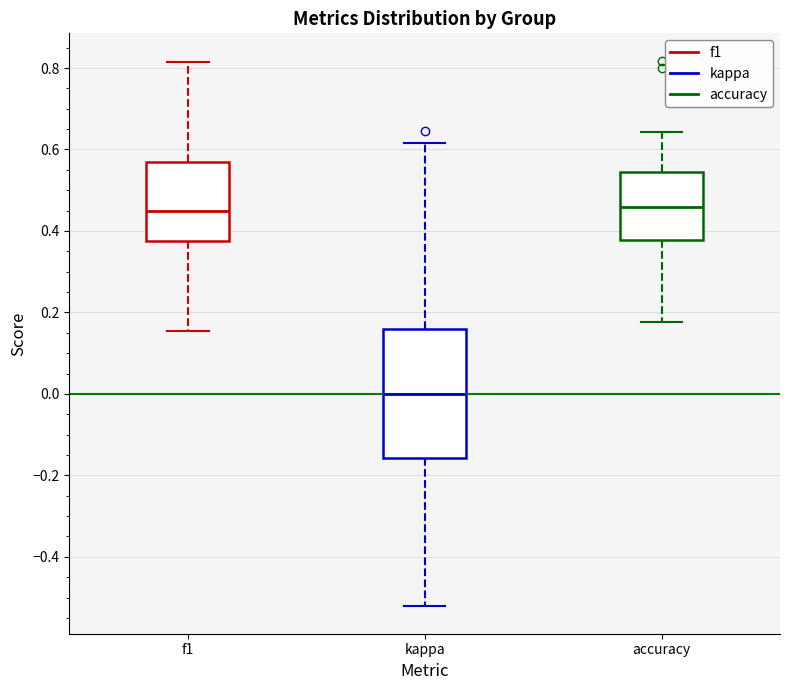

Where does the upper whisker of the box for kappa end on the y-axis? The values are not printed on the chart, so give them approximately, as read against the axis.

0.62